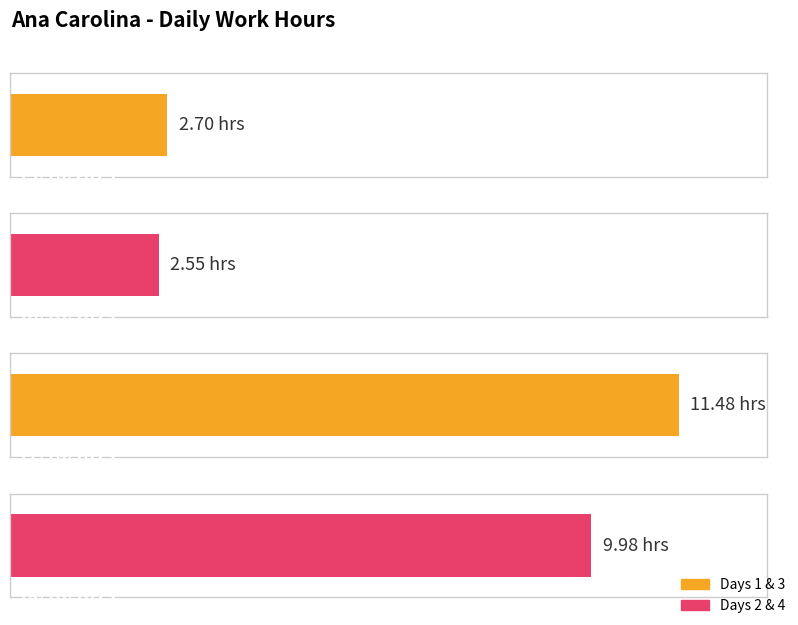

Are the bars horizontal?

Yes